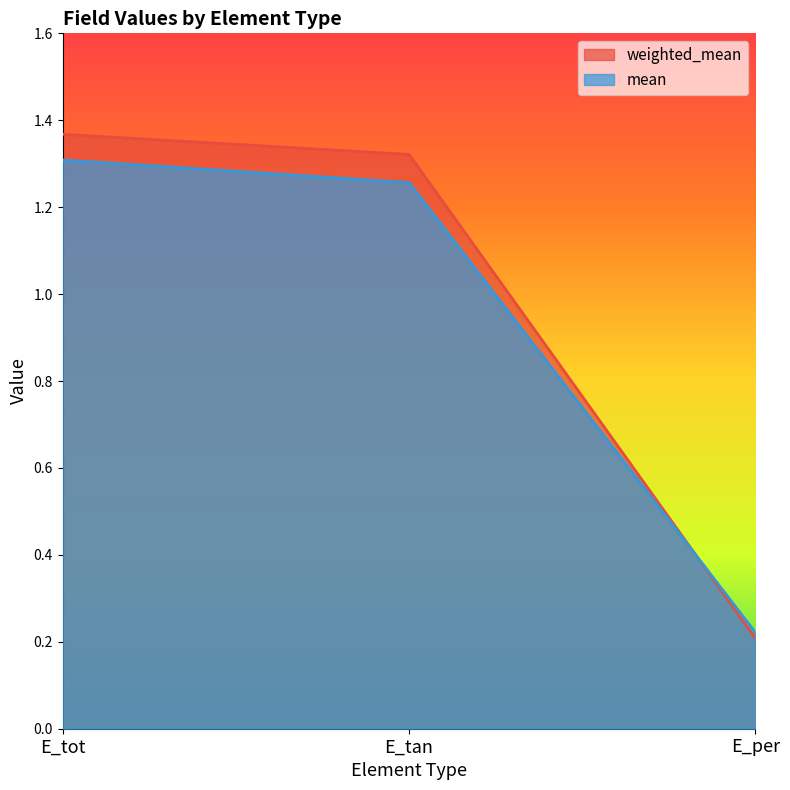

Reading right to left, transcribe all the data shown in this chart.

weighted_mean: E_per=0.2	E_tan=1.3	E_tot=1.4
mean: E_per=0.2	E_tan=1.3	E_tot=1.3